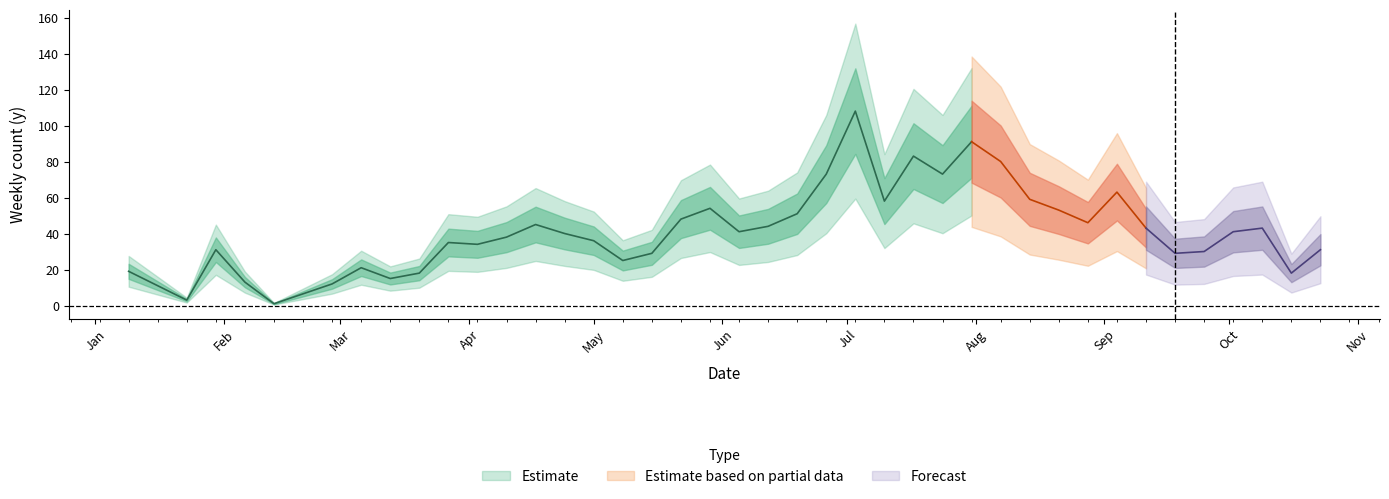

The value at 2023-05-15 is 29. True or false?

True